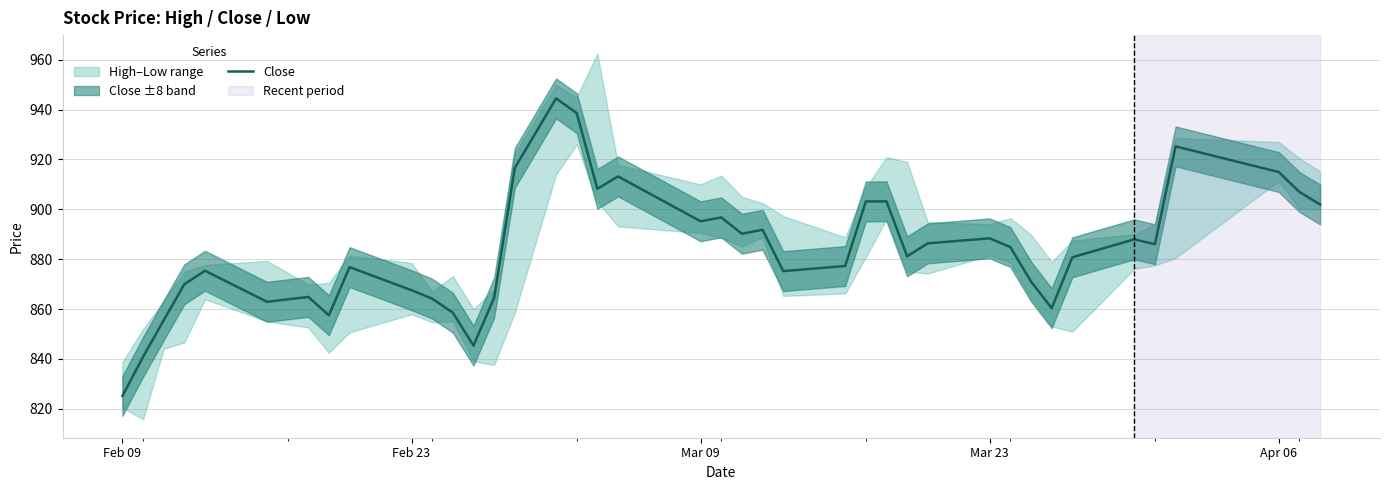

At which label does Close reach its minimum?

Feb 09